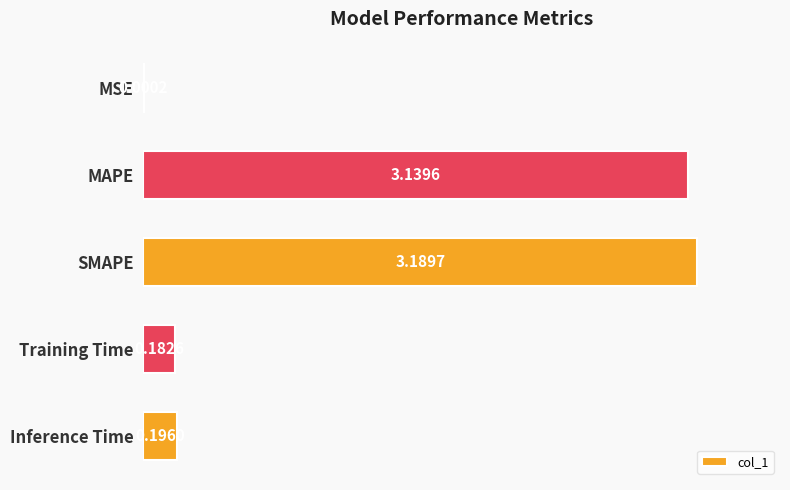

Count the number of categories in the chart.

5